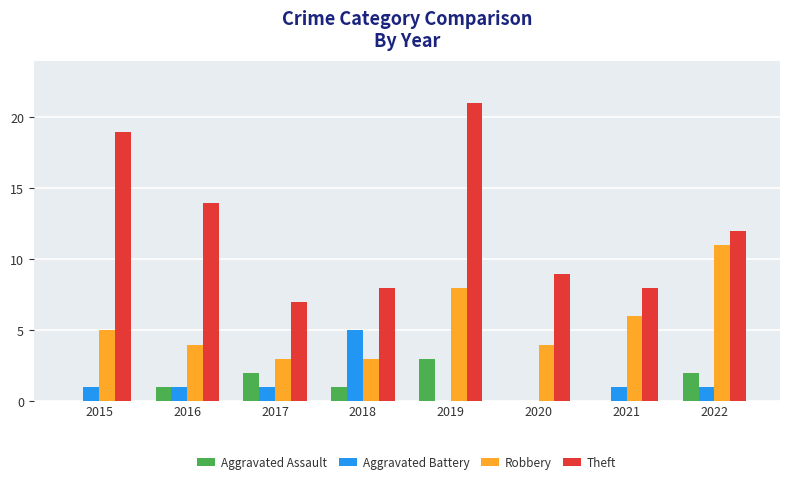

Reading left to right, what are all the values shown in this chart?

Aggravated Assault: 2015=0	2016=1	2017=2	2018=1	2019=3	2020=0	2021=0	2022=2
Aggravated Battery: 2015=1	2016=1	2017=1	2018=5	2019=0	2020=0	2021=1	2022=1
Robbery: 2015=5	2016=4	2017=3	2018=3	2019=8	2020=4	2021=6	2022=11
Theft: 2015=19	2016=14	2017=7	2018=8	2019=21	2020=9	2021=8	2022=12